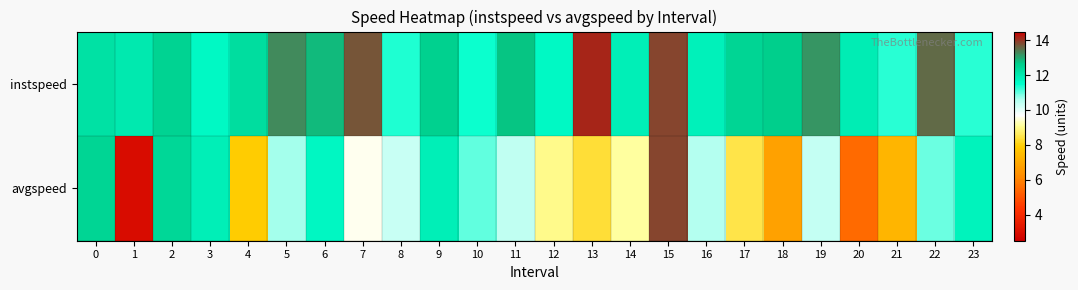

Reading left to right, extract all data points from this chart.

instspeed: 0=12.2	1=12.0	2=12.5	3=11.6	4=12.3	5=13.3	6=12.8	7=13.7	8=11.4	9=12.6	10=11.4	11=12.7	12=11.6	13=14.2	14=11.9	15=13.9	16=11.8	17=12.5	18=12.6	19=13.1	20=11.9	21=11.3	22=13.6	23=11.3
avgspeed: 0=12.5	1=3.0	2=12.4	3=11.8	4=7.9	5=10.7	6=11.7	7=9.6	8=10.3	9=11.9	10=11.0	11=10.4	12=9.0	13=8.3	14=9.1	15=13.9	16=10.5	17=8.5	18=6.8	19=10.4	20=5.5	21=7.3	22=11.0	23=11.8